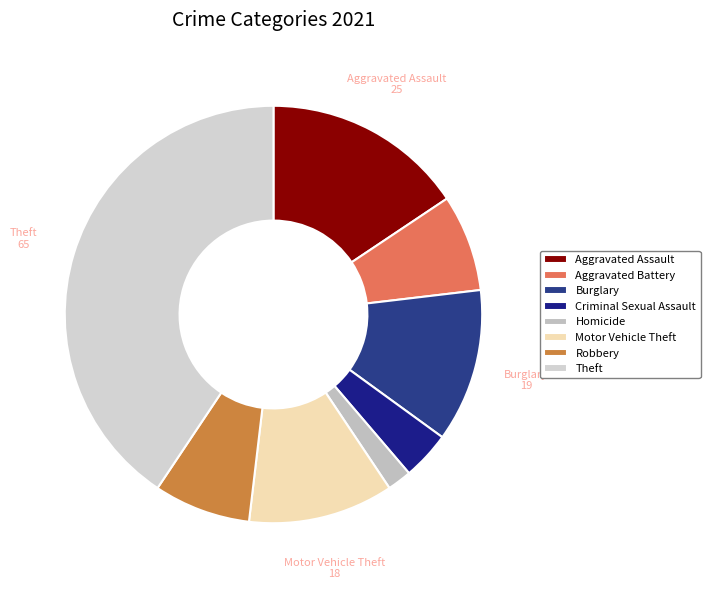

Count the number of slices in the pie.

8